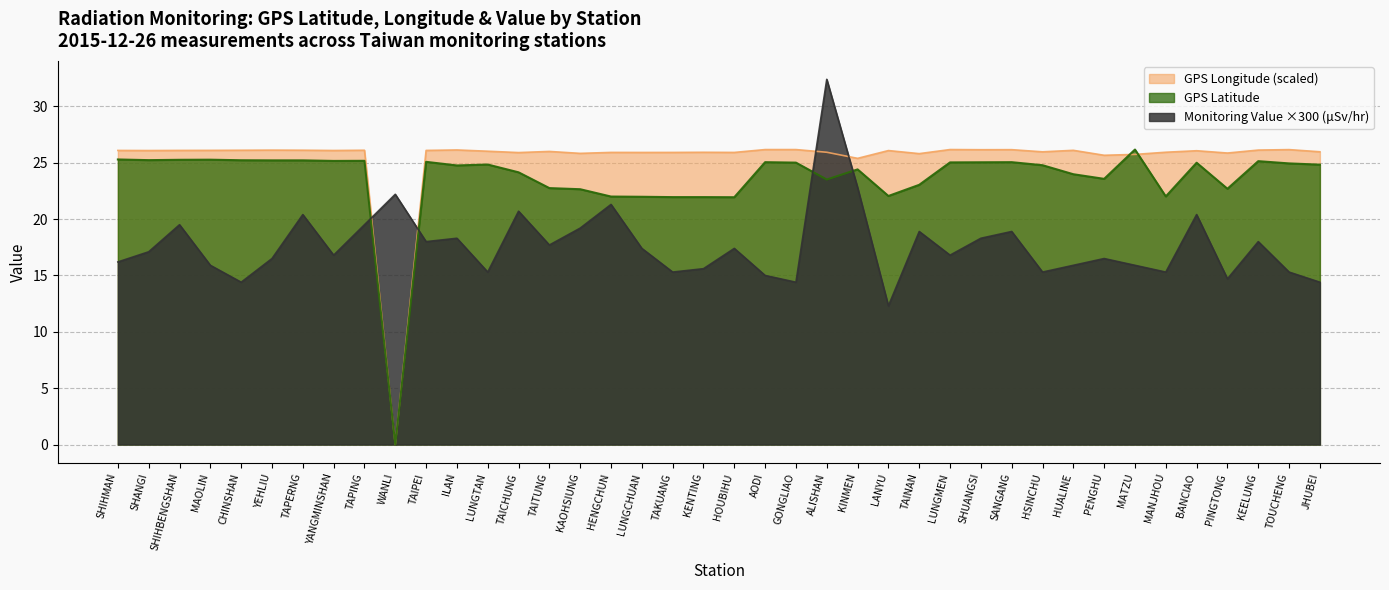

What is the difference between the maximum and minimum values in the GPS Longitude series?

26.2